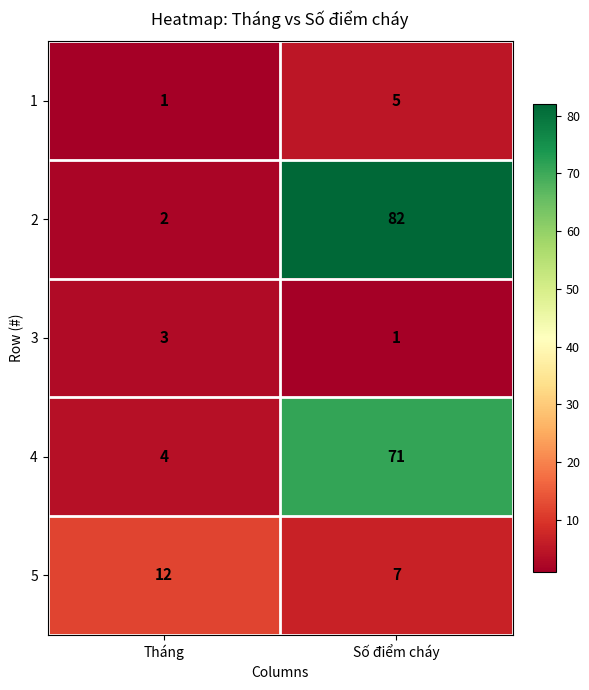

What is the sum of all 2 values?

84